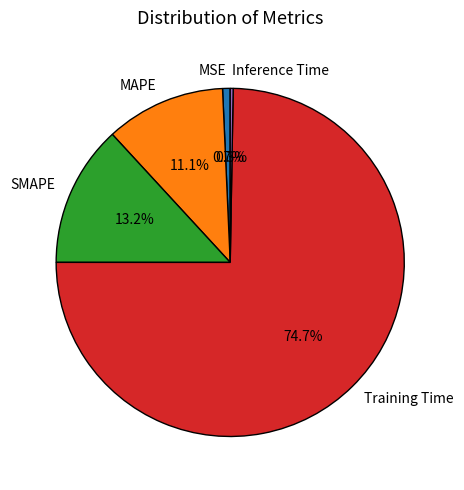

Combined, what portion of the pie is MAPE and SMAPE?

24.3%